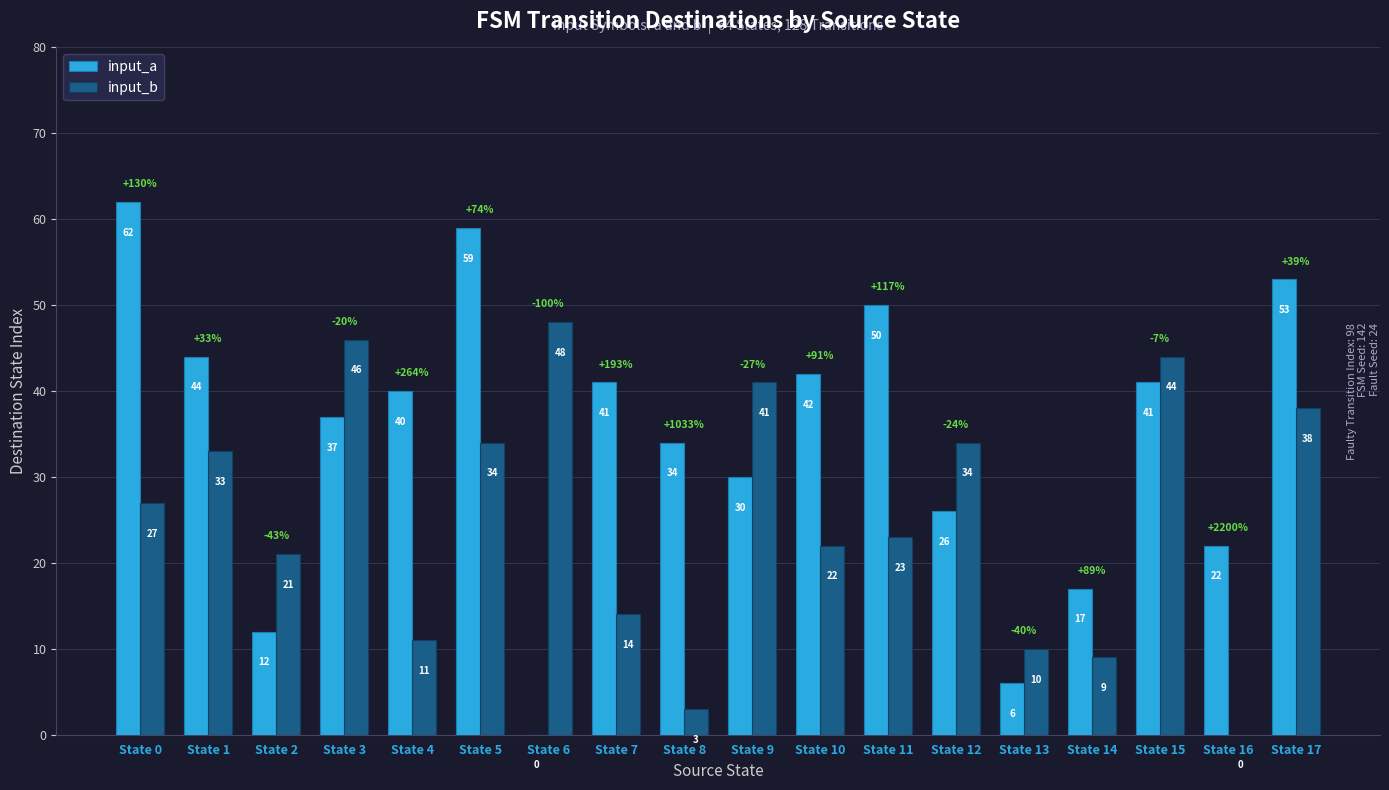

What is the average value of the input_b series?

25